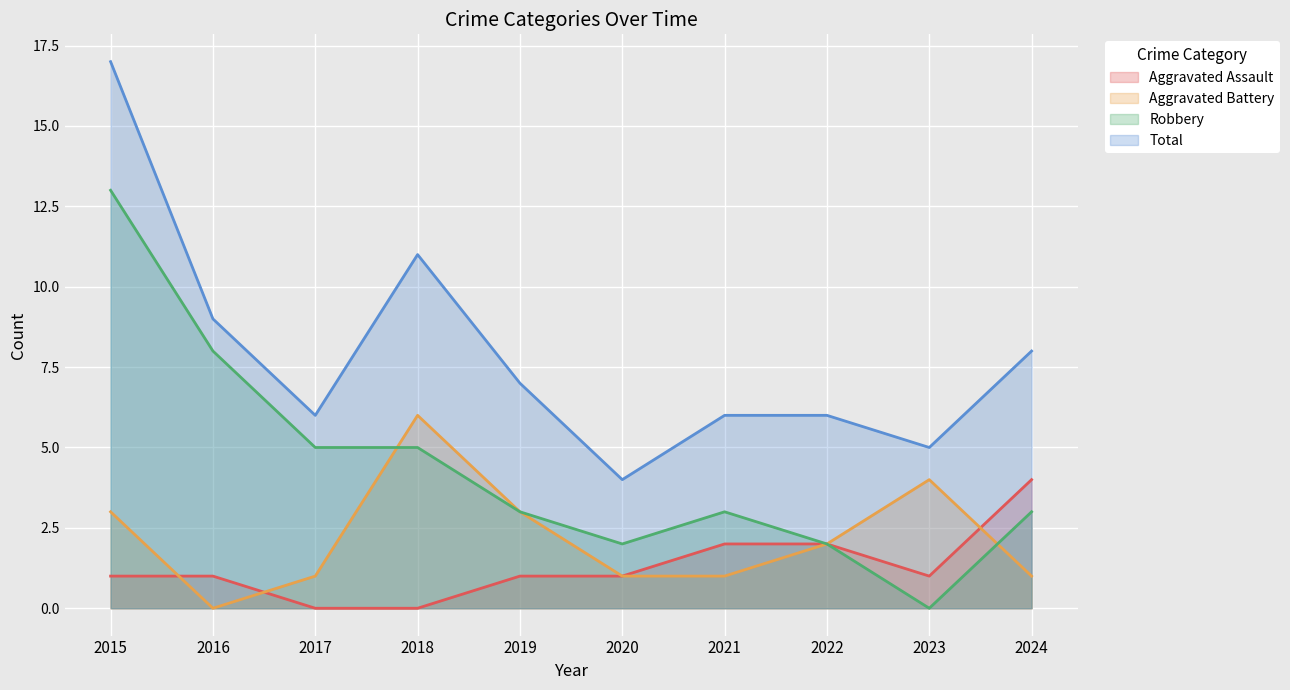

Which series has the largest range (max minus min)?

Robbery